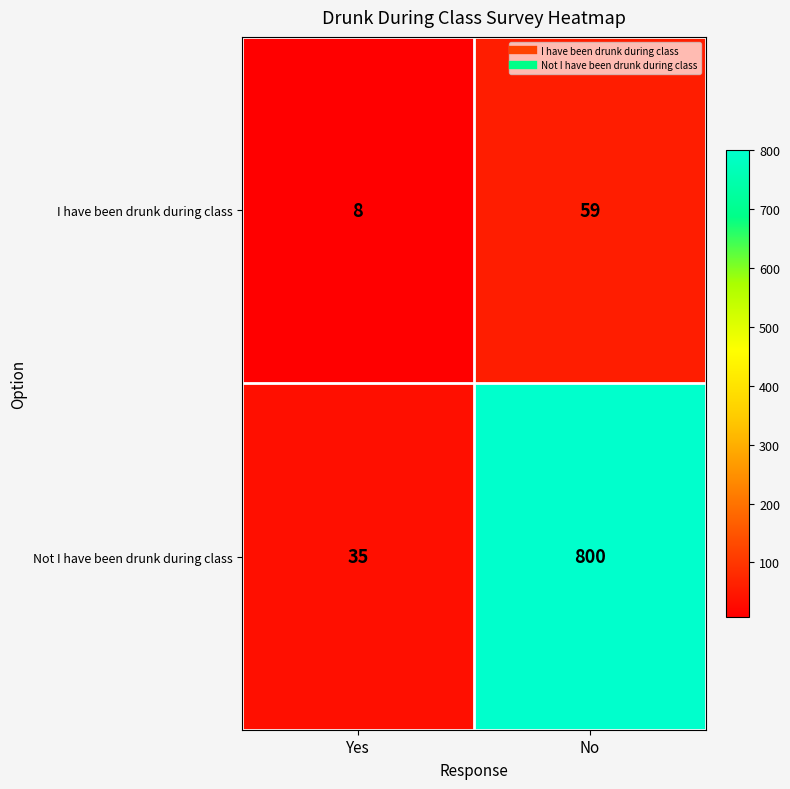

What is the maximum value shown in the chart?

800